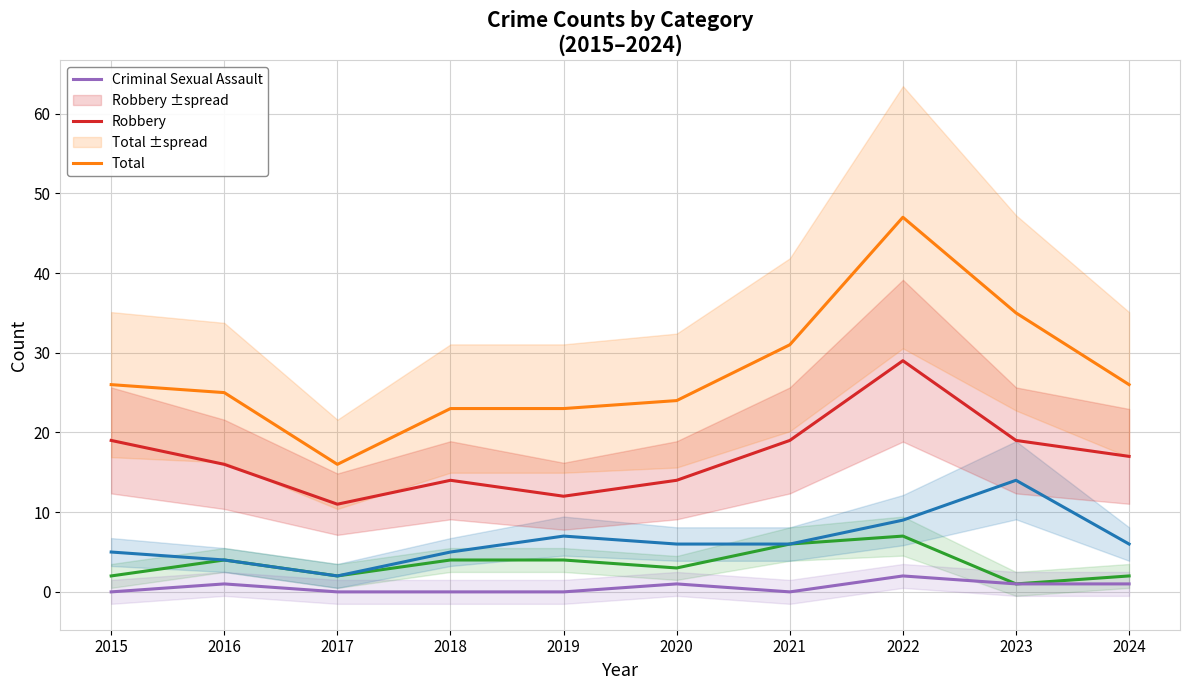

Between 2020 and 2024, which is larger?

2020